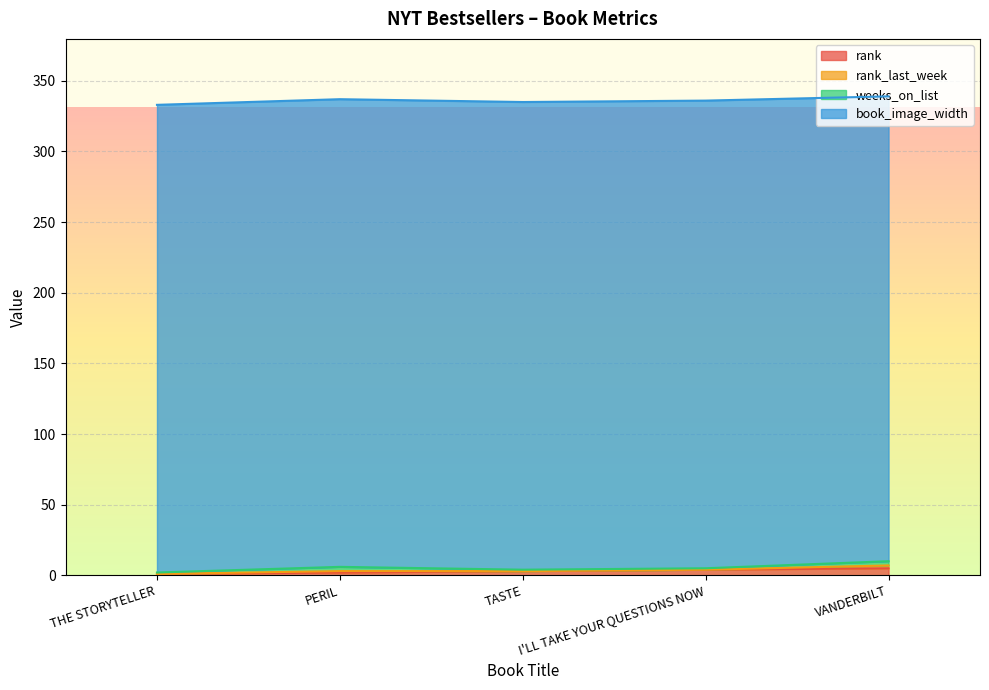

What is the value of the rank point at the 5th from the left?

5